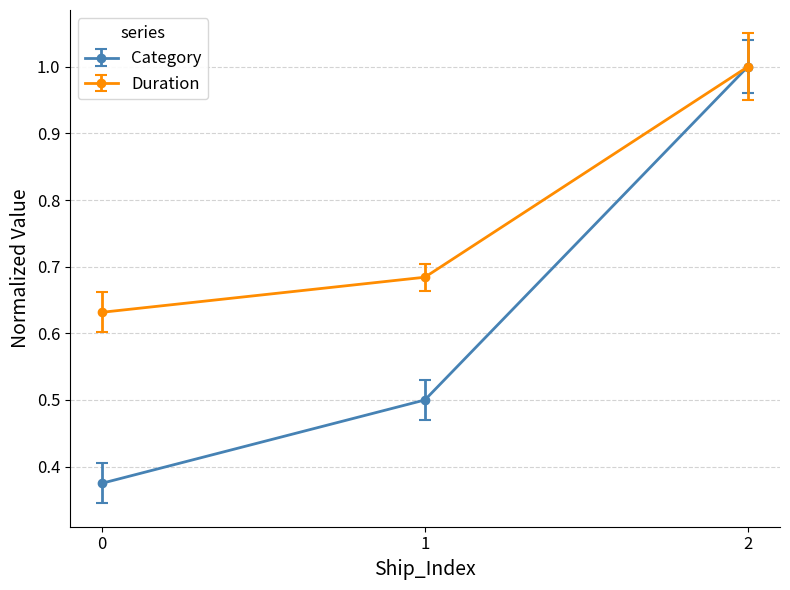

List the series in order of their overall mean, highest first.

Duration, Category